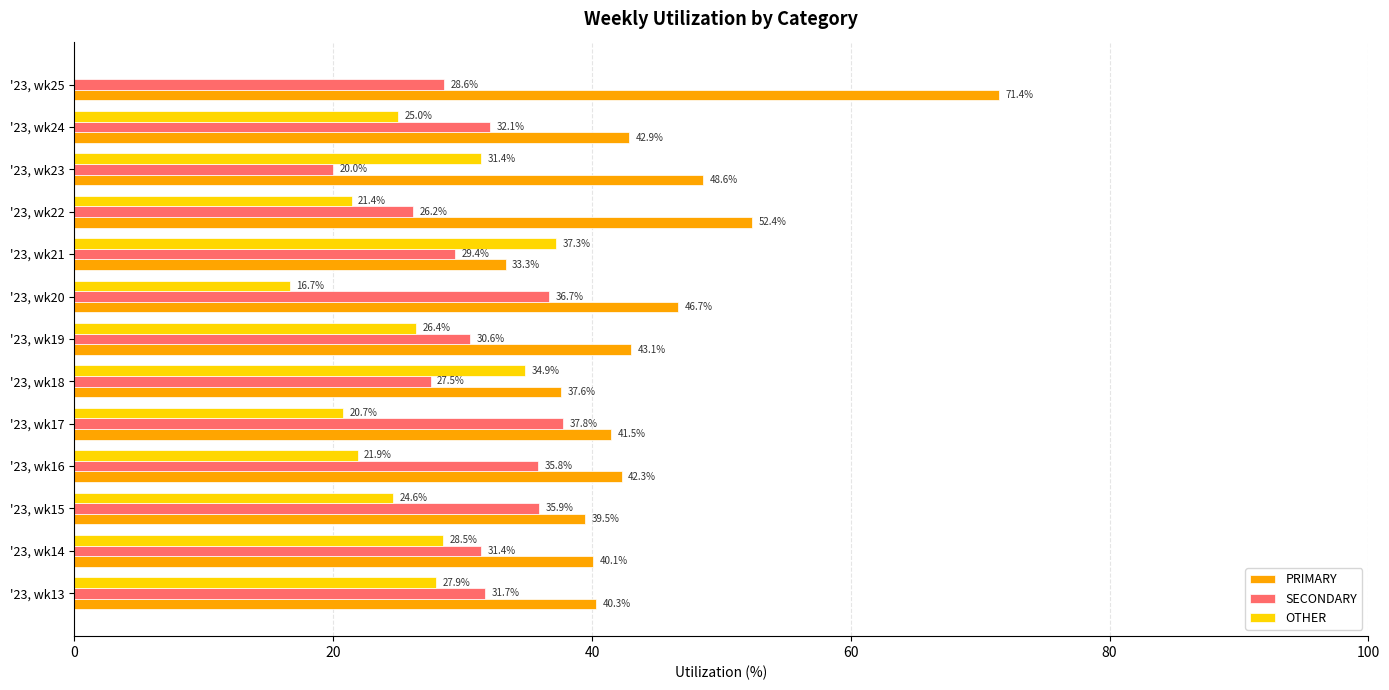

Read the PRIMARY value at '23, wk15.

39.5